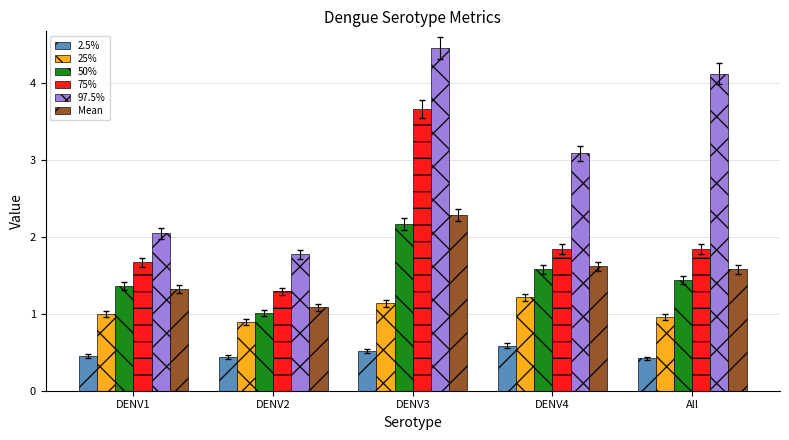

Between DENV3 and DENV4, which series saw the biggest shift?

75%